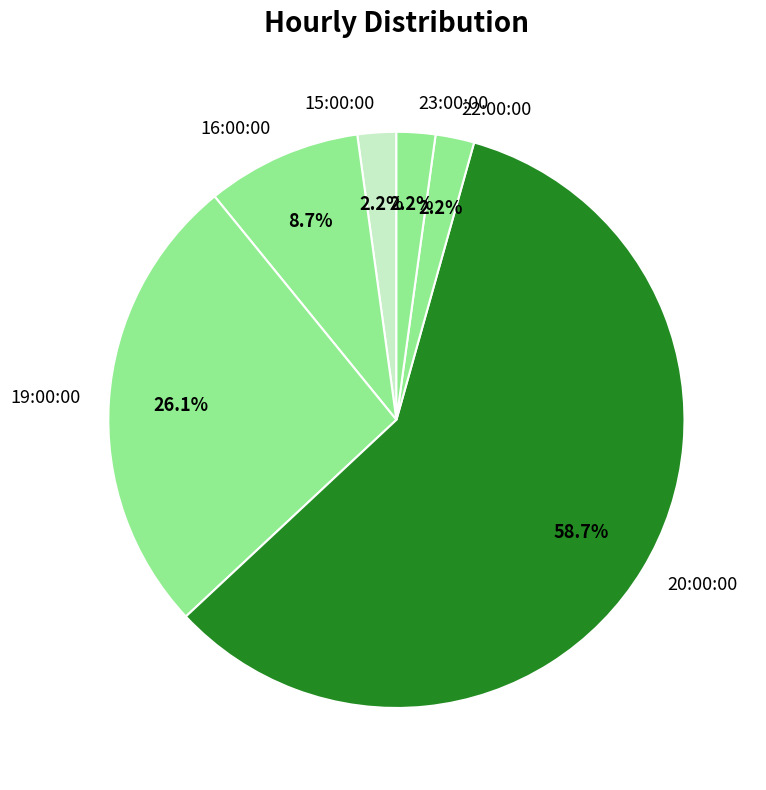

What is the largest slice in the pie chart?

20:00:00